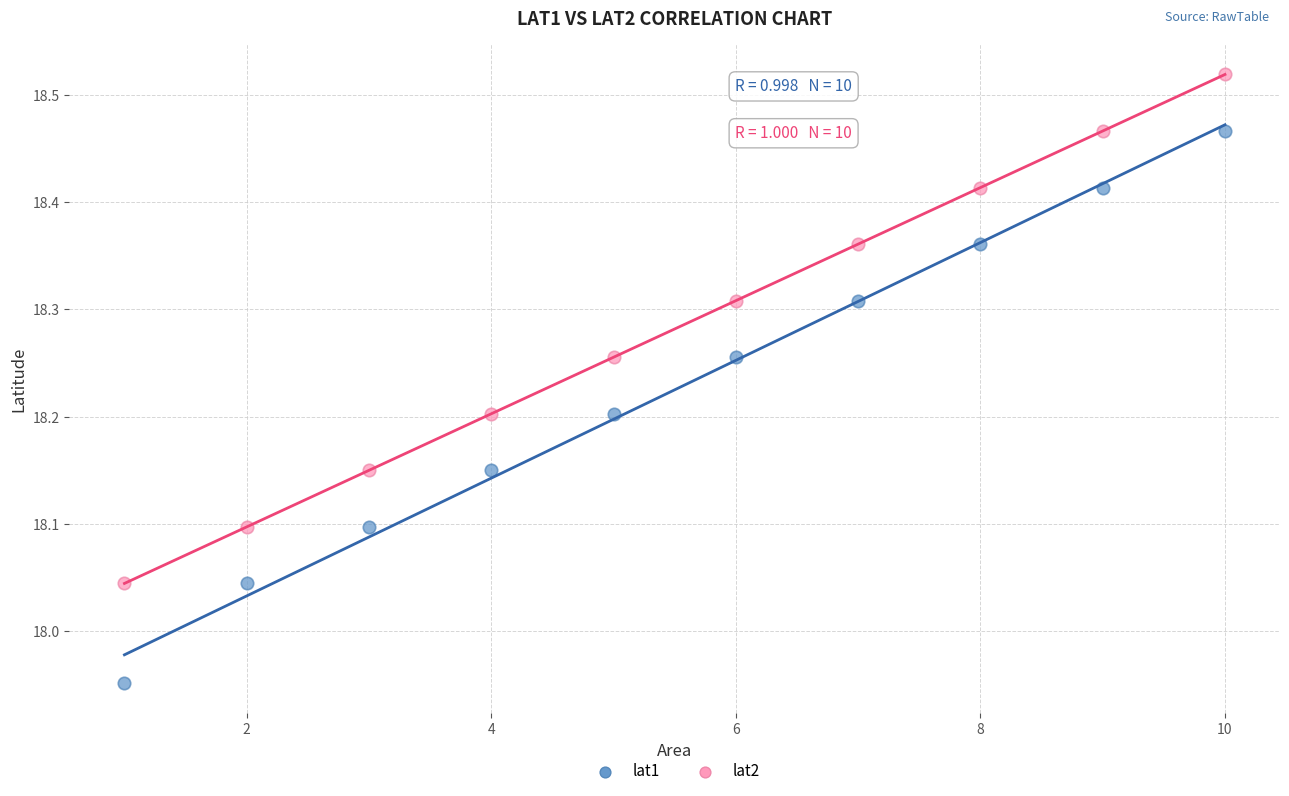

Which series contains the highest Y value?

lat2